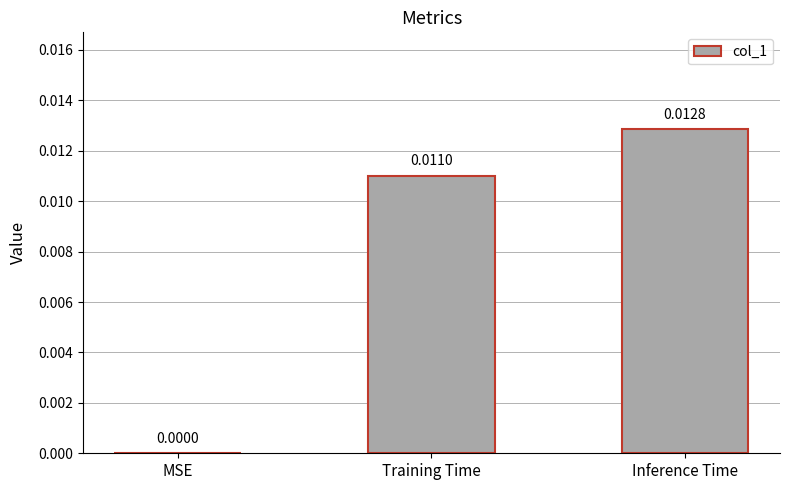

Which label corresponds to the largest value in the chart?

Inference Time